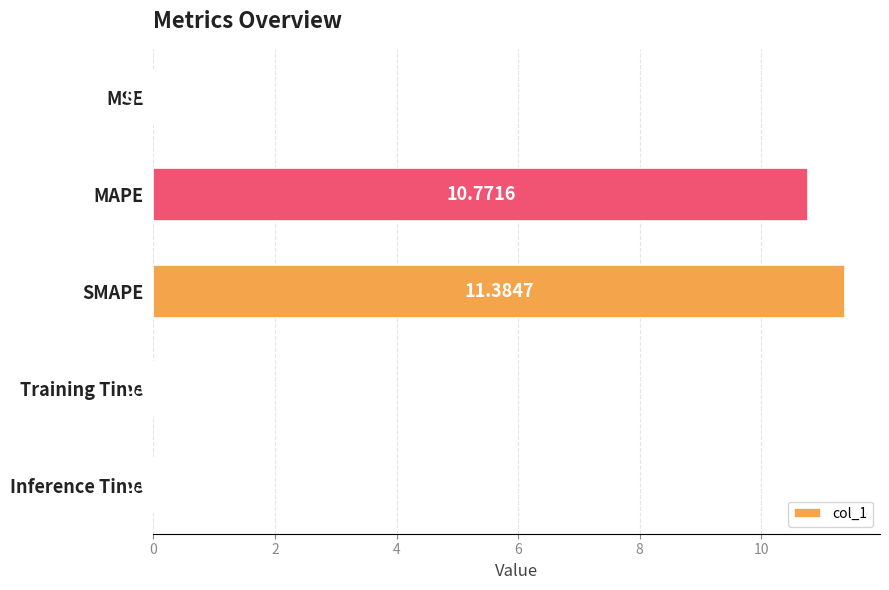

Which label corresponds to the largest value in the chart?

SMAPE